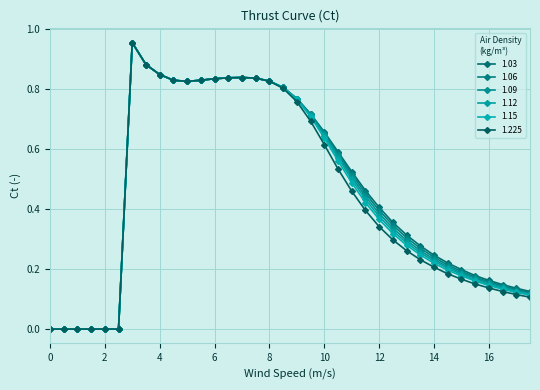

What is the label of the 6th point from the left?

2.5